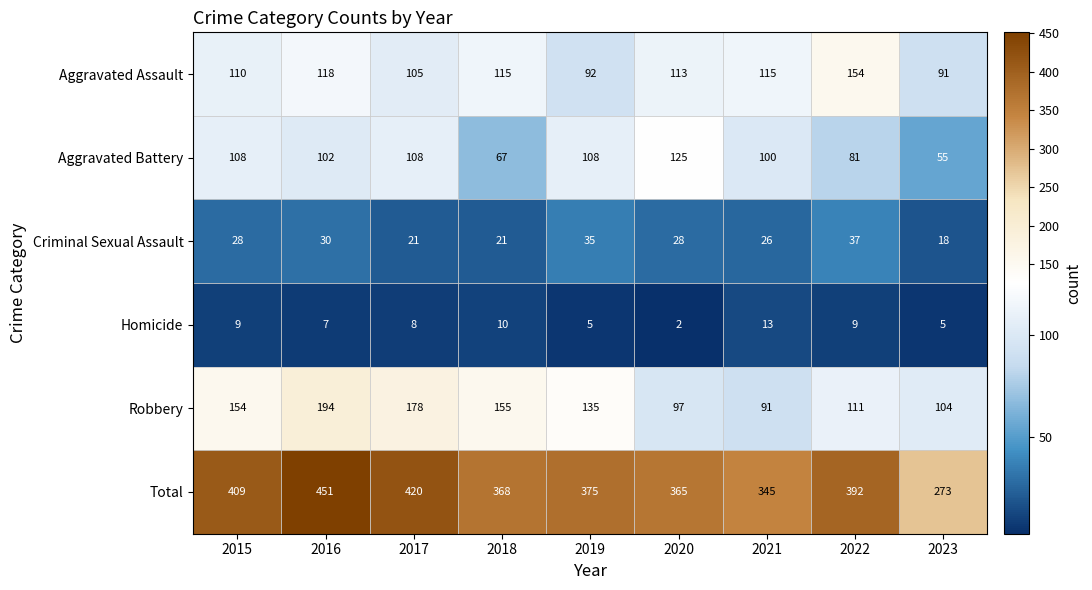

The Robbery series shows 148 at 2021. True or false?

False